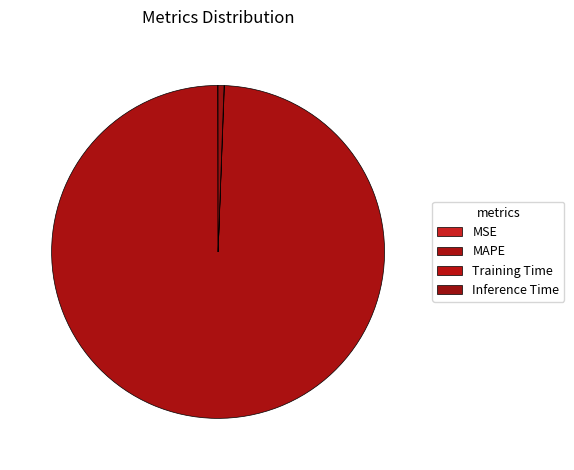

What is the change in value from MSE to Inference Time?

+1.0